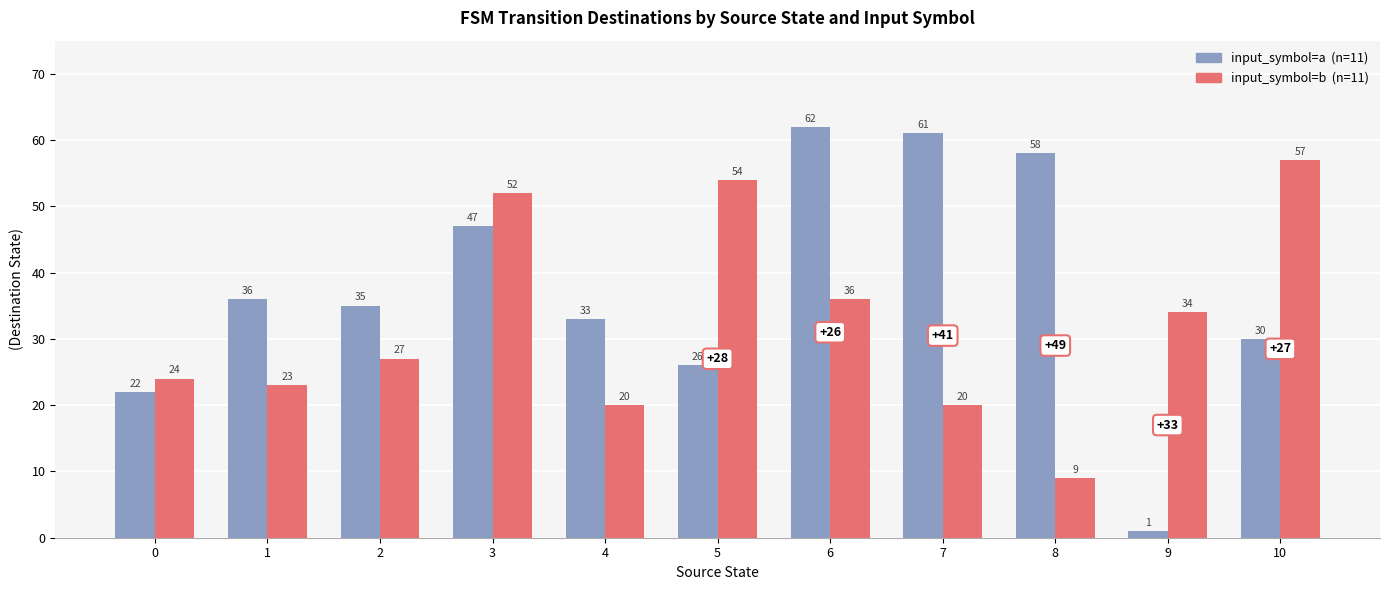

At which category is the sum across all series the highest?

3